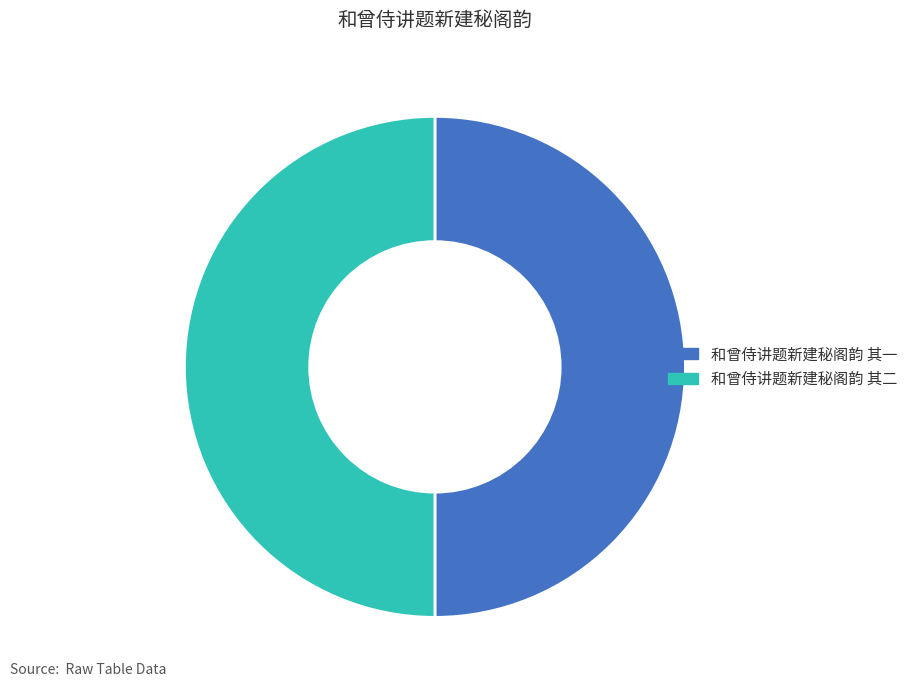

Approximately how many times larger is the value at 和曾侍讲题新建秘阁韵 其一 compared to 和曾侍讲题新建秘阁韵 其二?

1.0